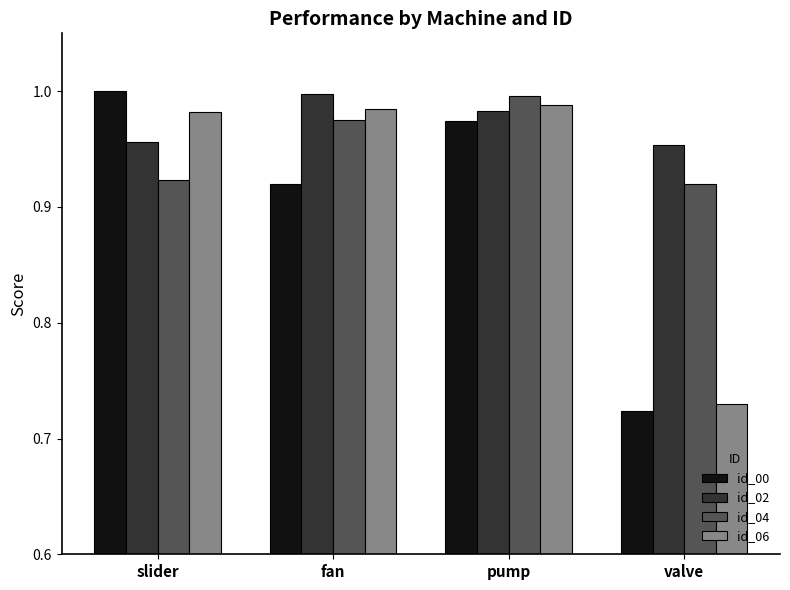

What is the sum of all id_02 values?

3.9